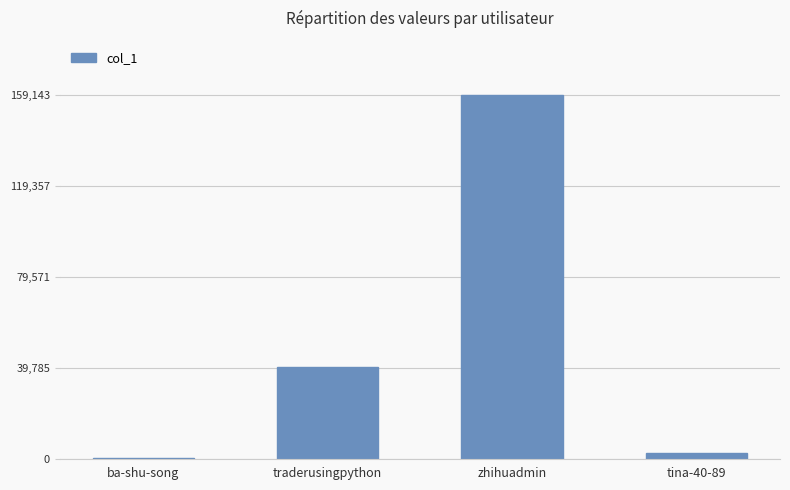

What is the ratio of the value at zhihuadmin to the value at tina-40-89?

66.4